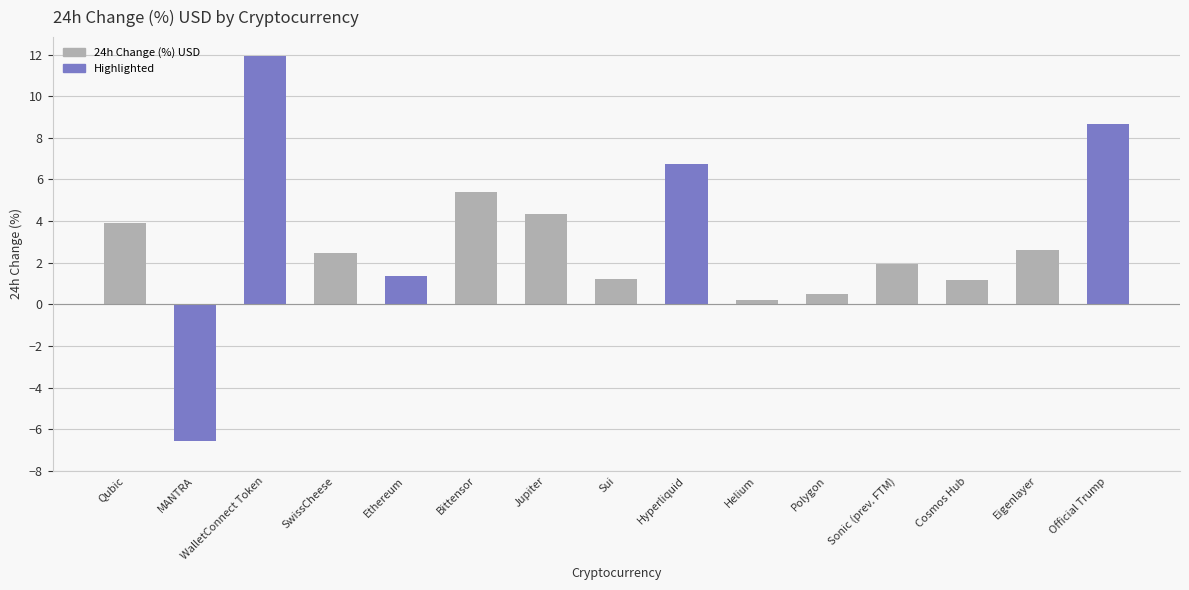

What is the value of the 2nd bar from the left?

-6.6